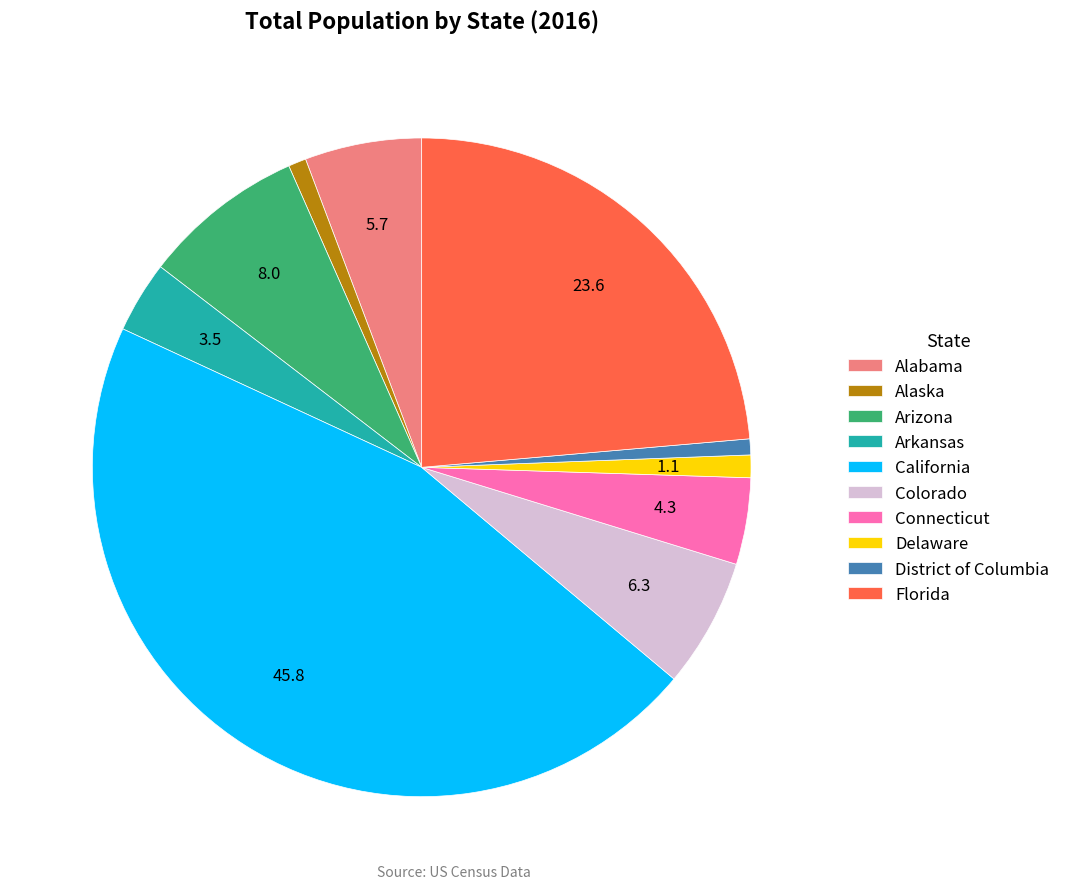

True or false: District of Columbia accounts for 11% of the total.

False